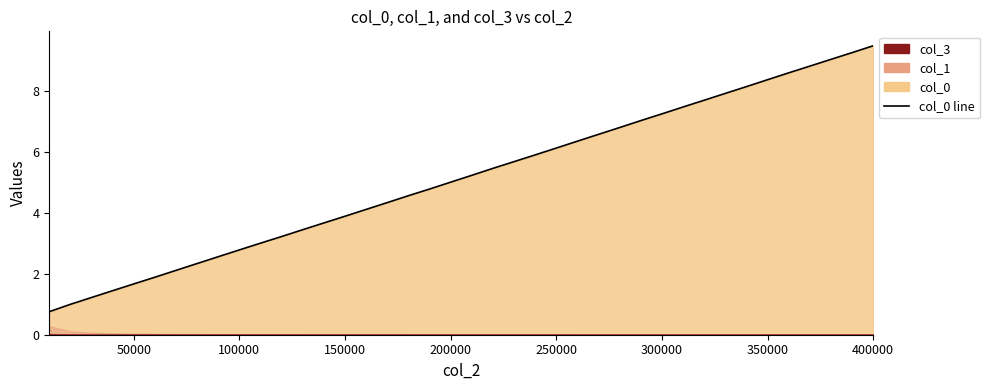

What is the difference between the col_0 values at 80000 and 100000?

0.4